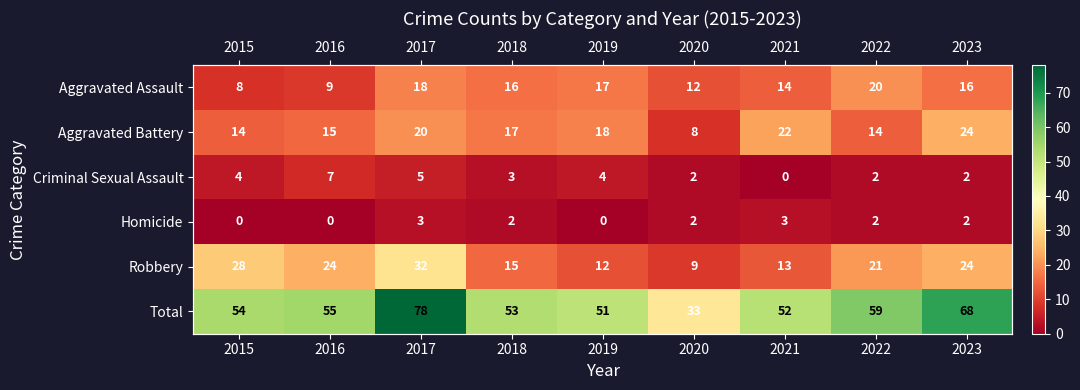

What is the sum of all Total values?

503